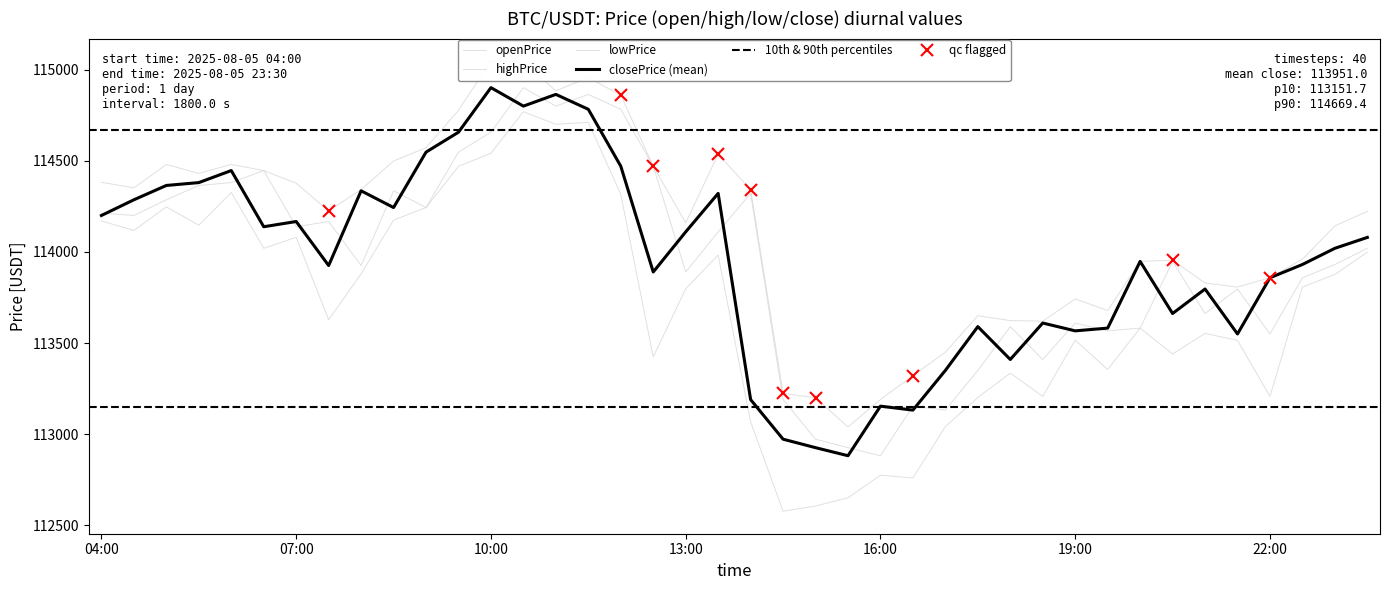

How many series are shown in this chart?

4